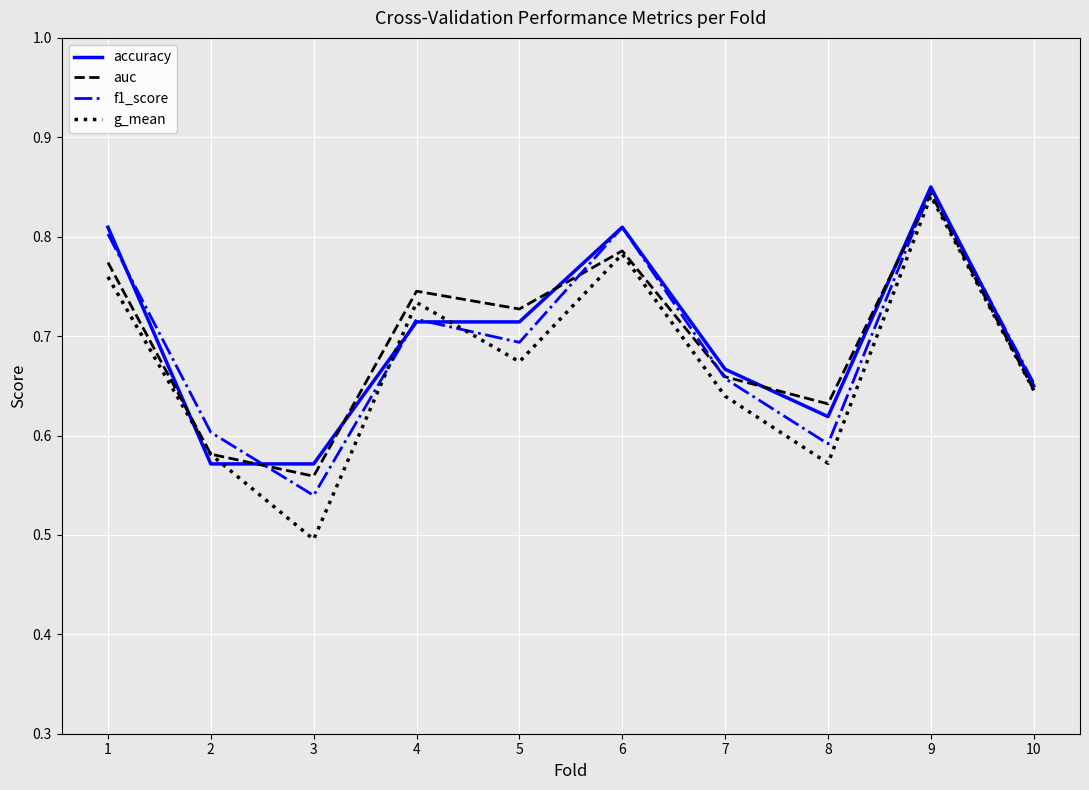

Between 3 and 9, which series saw the biggest shift?

g_mean